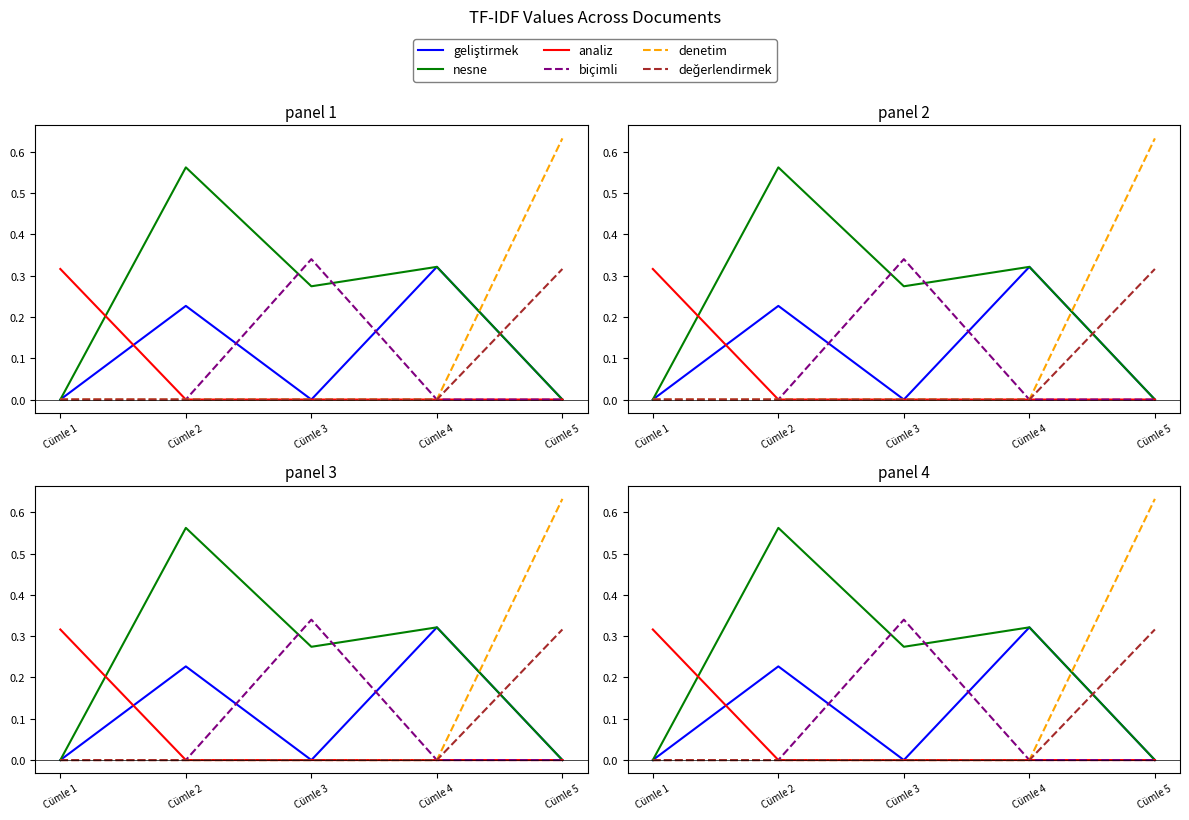

True or false: denetim has more than 1 points higher than both neighbors.

False